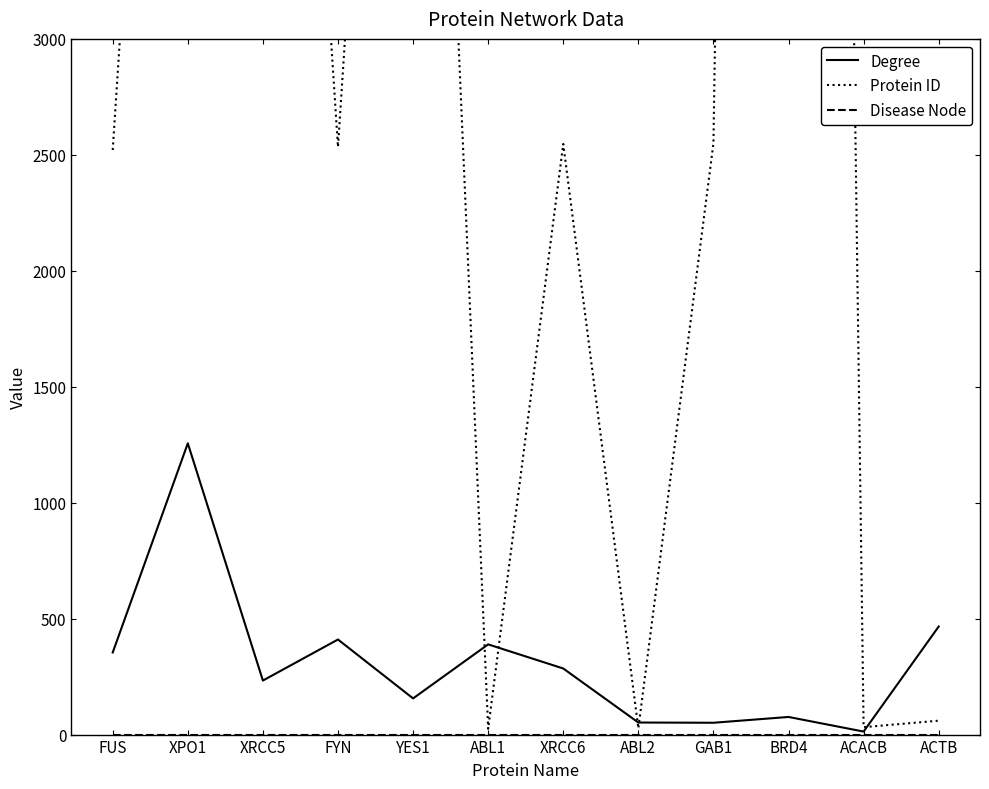

Does the chart display data point markers on the line(s)?

No